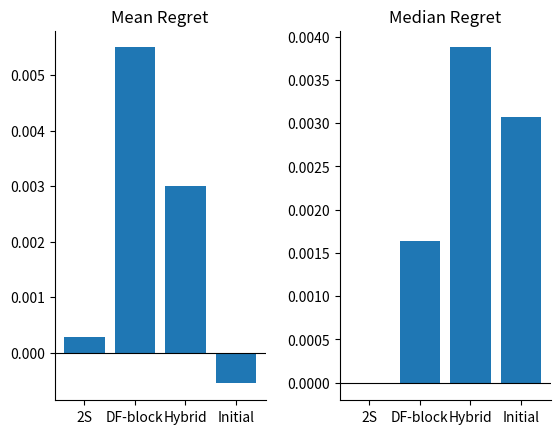

What is the label of the 4th bar from the left?

Initial